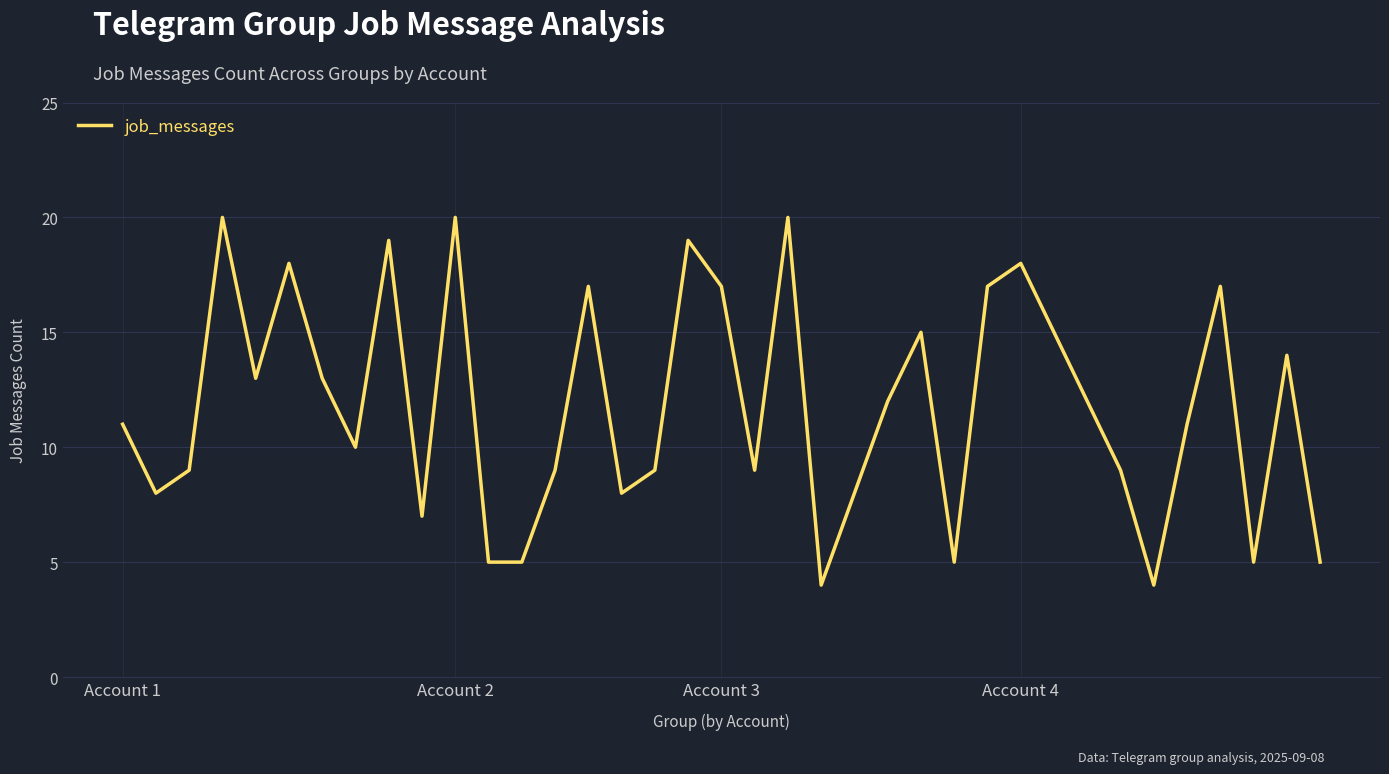

What is the minimum value shown in the chart?

4